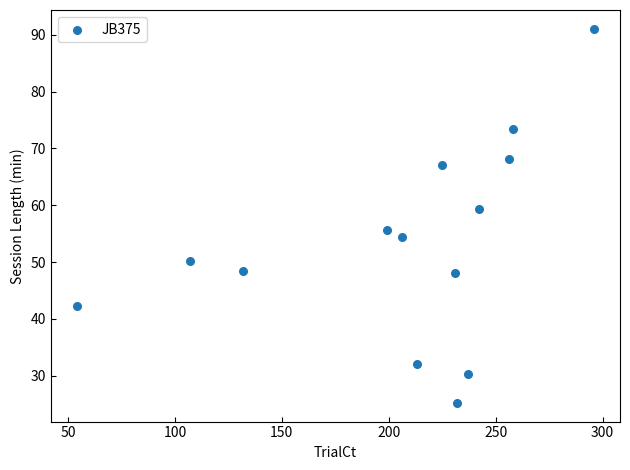

What Y value in the scatter plot is closest to 58?

59.4